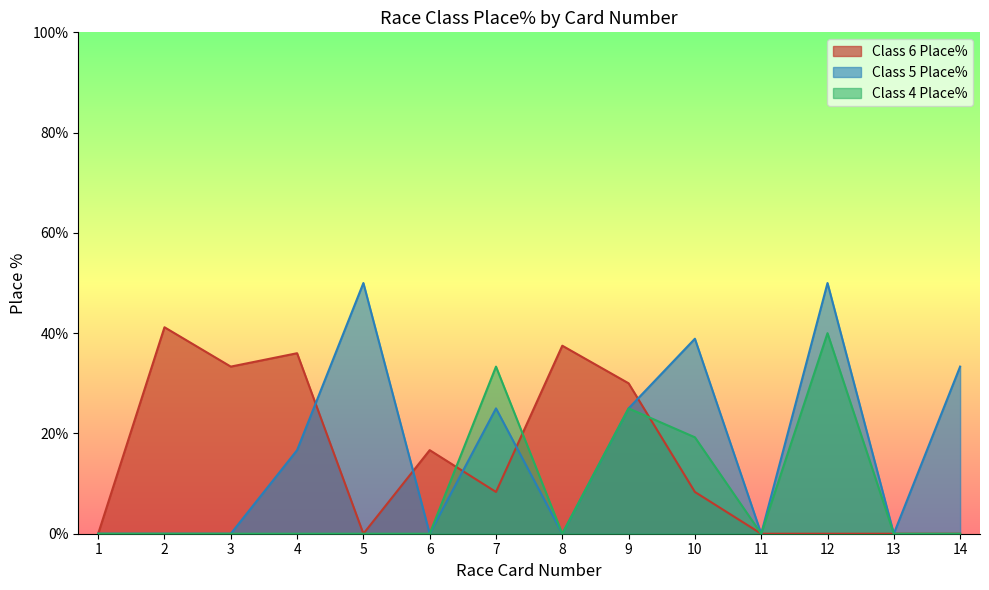

True or false: Class 4 Place% has a value of 26.9 at 14.

False